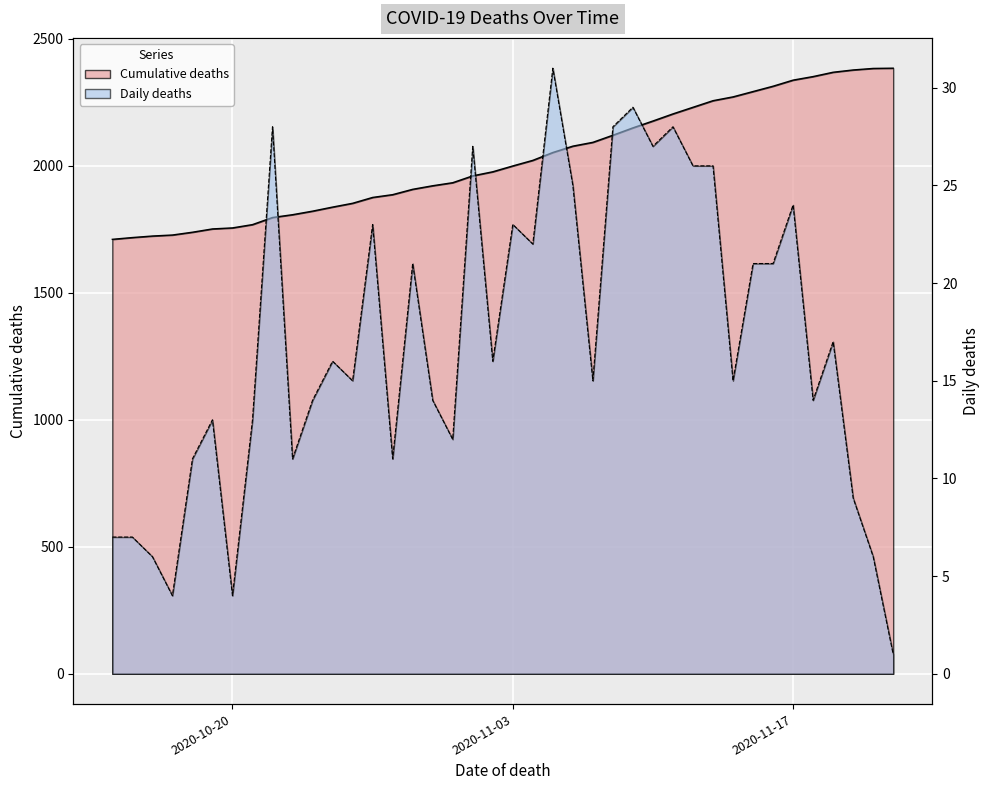

What is the sum of all values?

80952